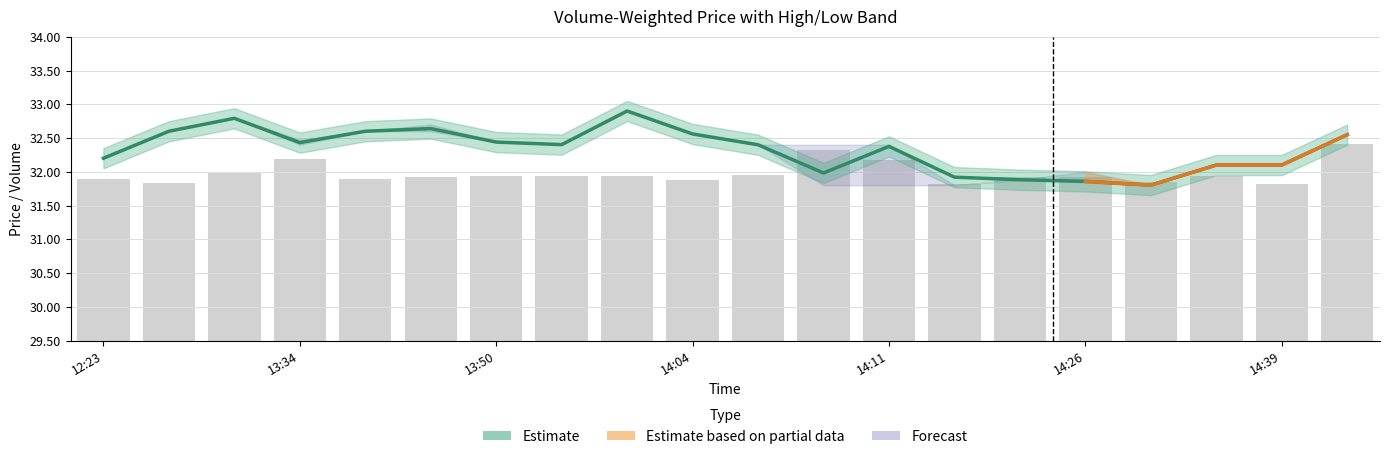

Reading left to right, list all the values displayed in this chart.

vw: 32.2	32.6	32.8	32.4	32.6	32.6	32.4	32.4	32.9	32.6	32.4	32.0	32.4	31.9	31.9	31.9	31.8	32.1	32.1	32.5
v: 31.9	31.8	32.0	32.2	31.9	31.9	31.9	31.9	31.9	31.9	31.9	32.3	32.2	31.8	31.9	31.9	31.9	31.9	31.8	32.4